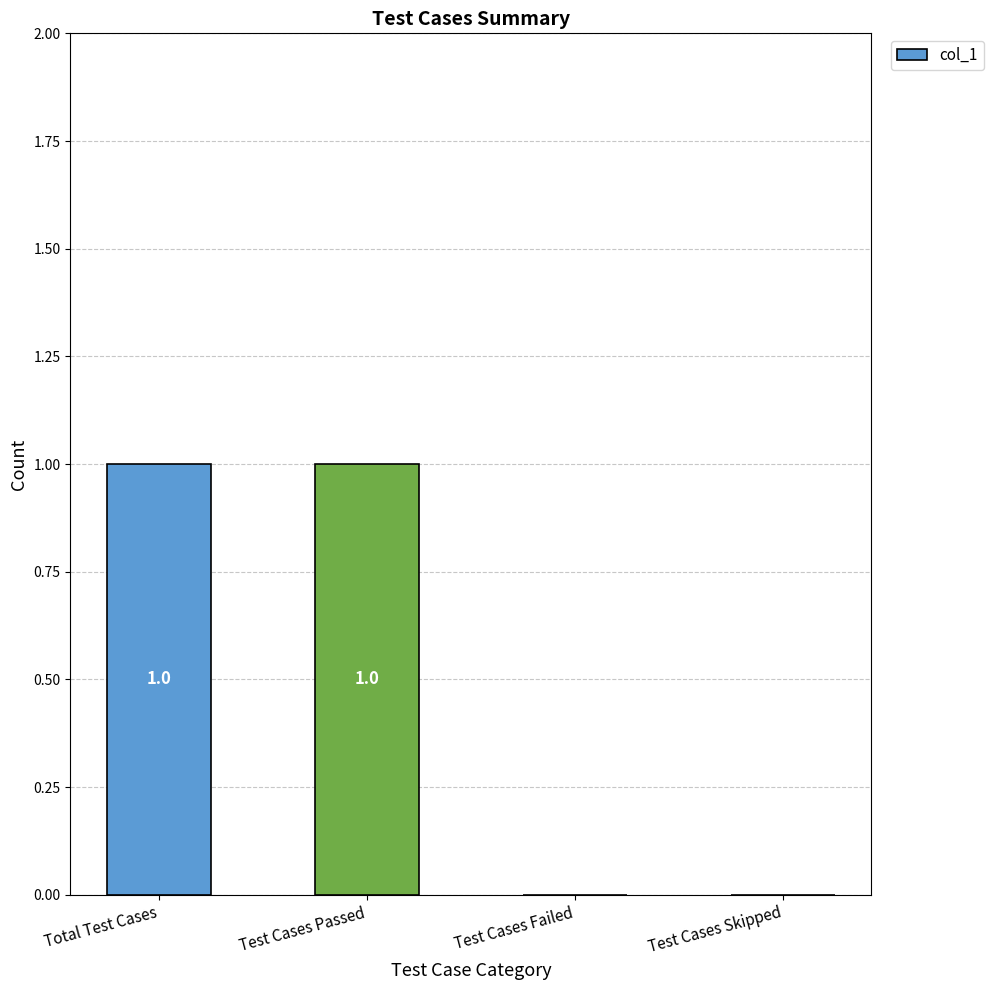

How many values are between 0 and 1?

4